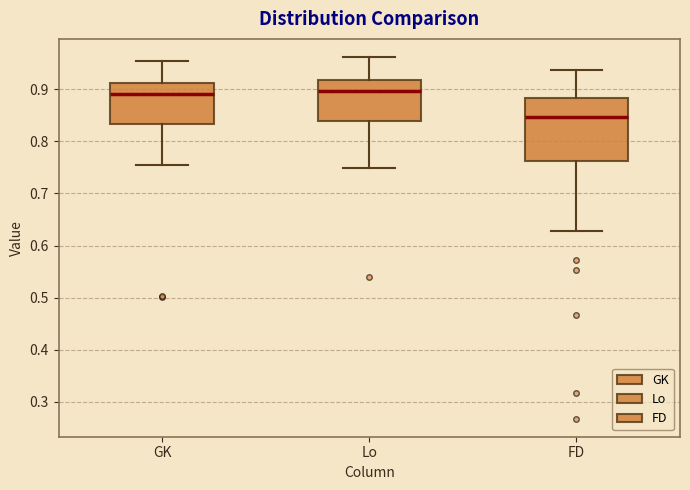

Which box's median line is the lowest?

FD